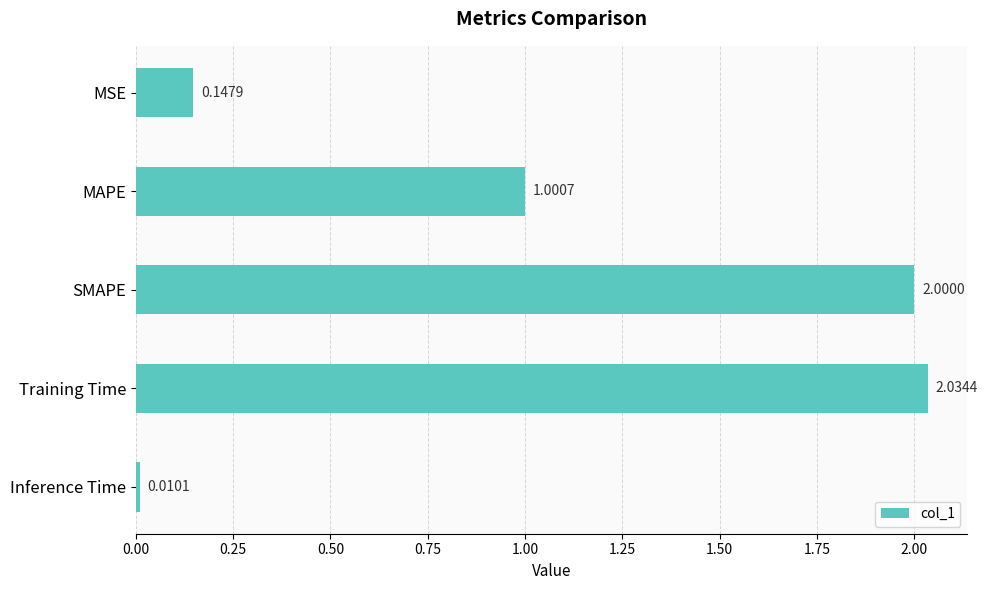

Rank the categories by value from lowest to highest.

Inference Time, MSE, MAPE, SMAPE, Training Time